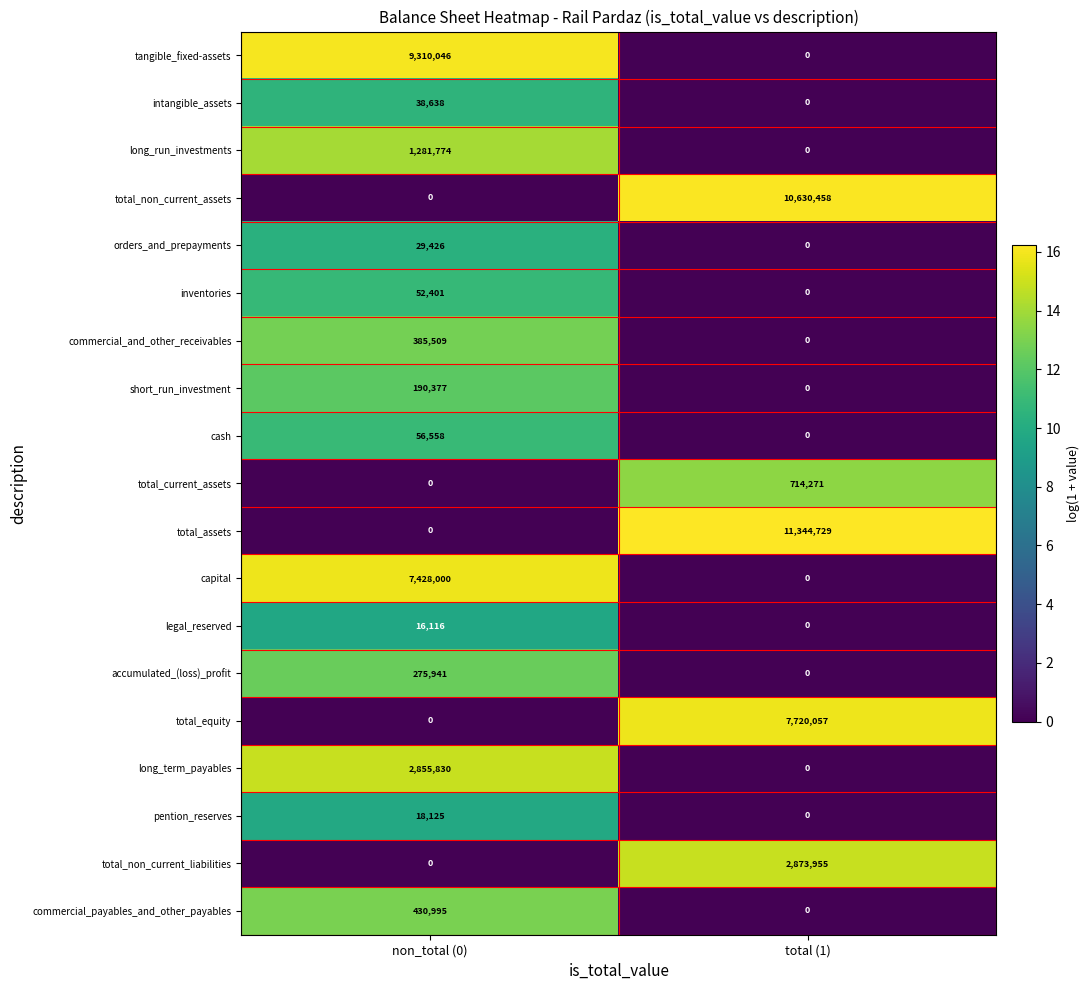

The total_non_current_liabilities series shows 1868937 at non_total (0). True or false?

False